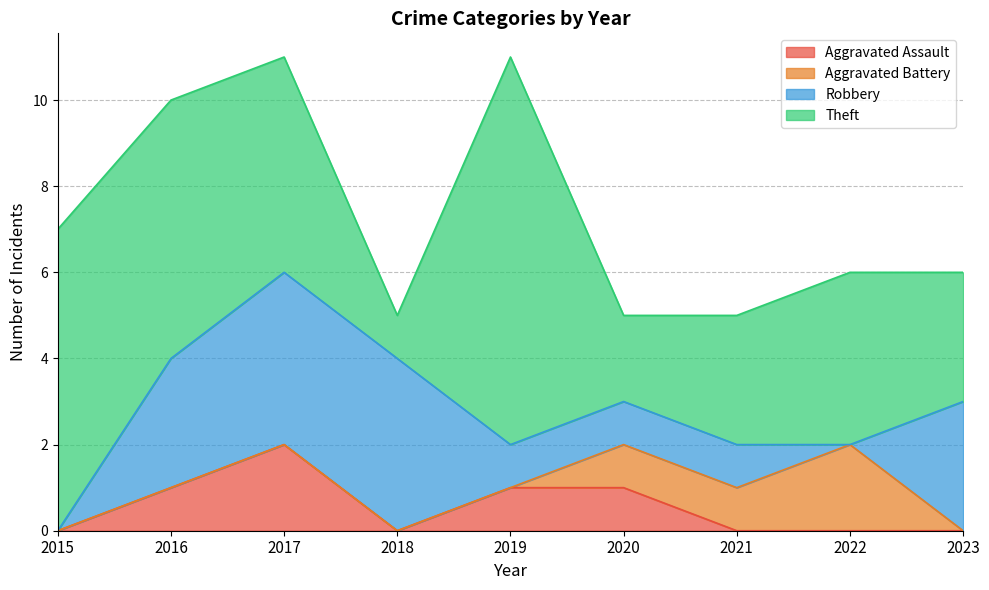

Between 2016 and 2021, which series saw the biggest shift?

Theft